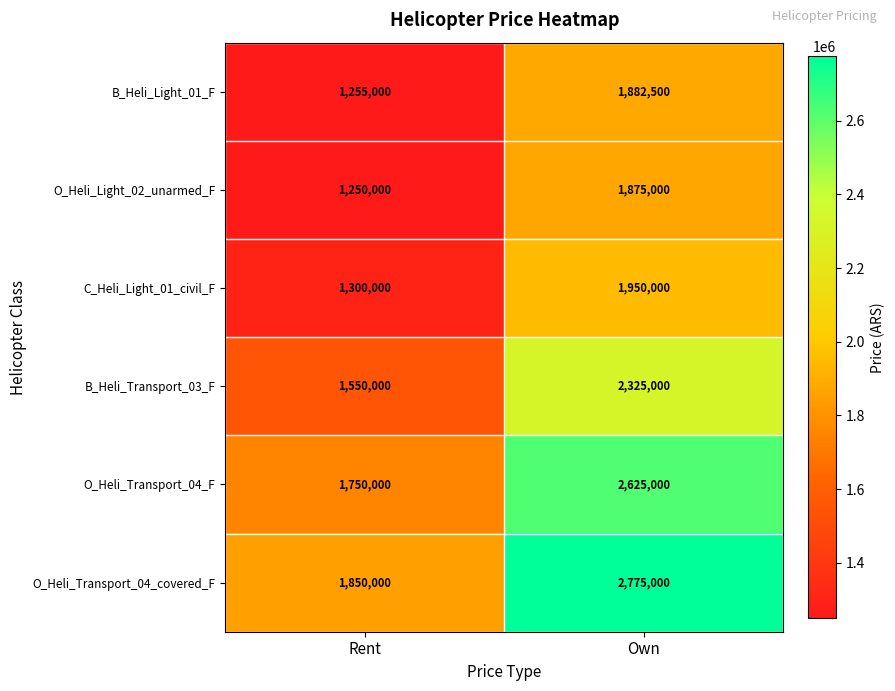

What is the difference between the highest and lowest values at Rent?

600000